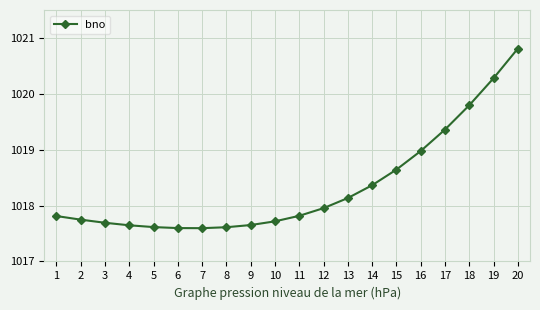

Which category has the highest value across all series?

20